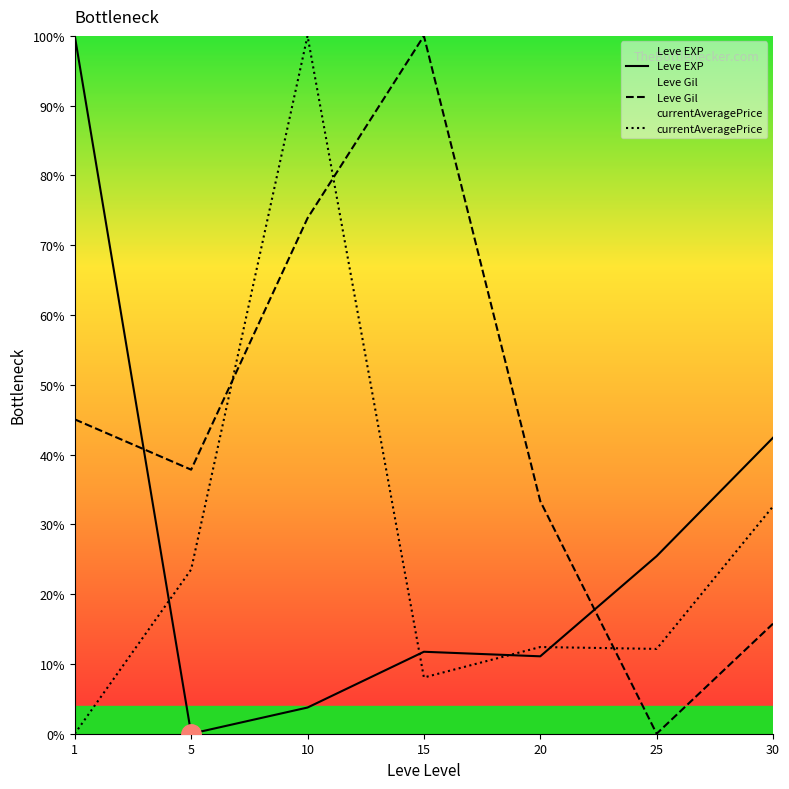

Which category has the highest value in the Leve Gil series?

15